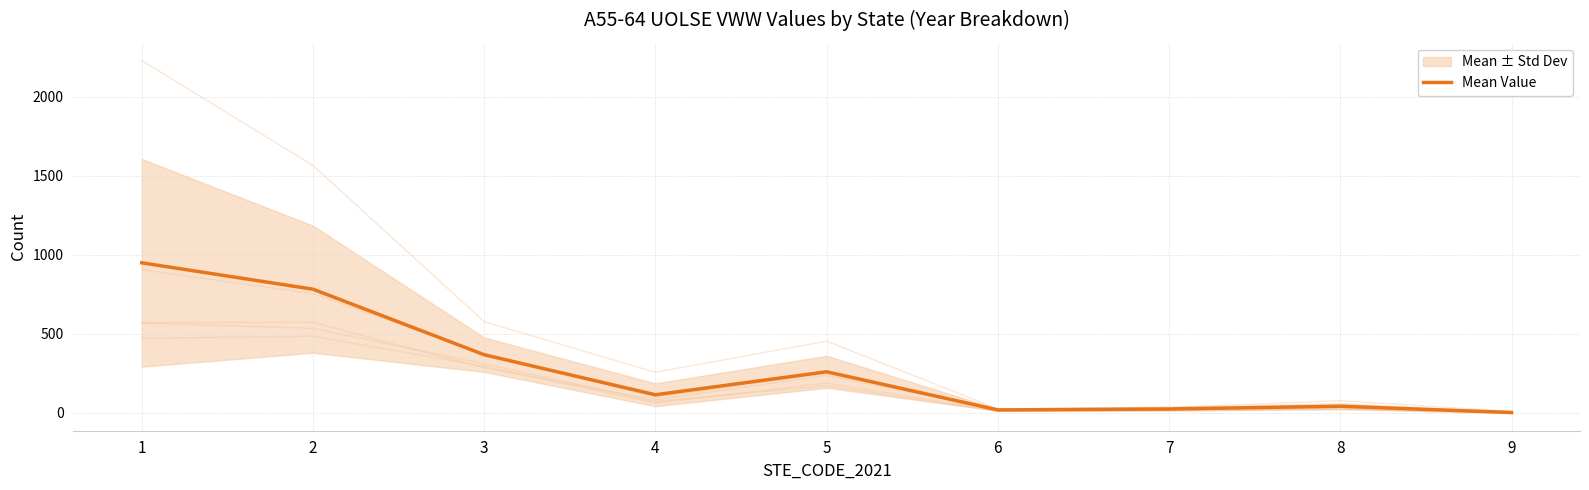

Between 7 and 1, which is larger?

1